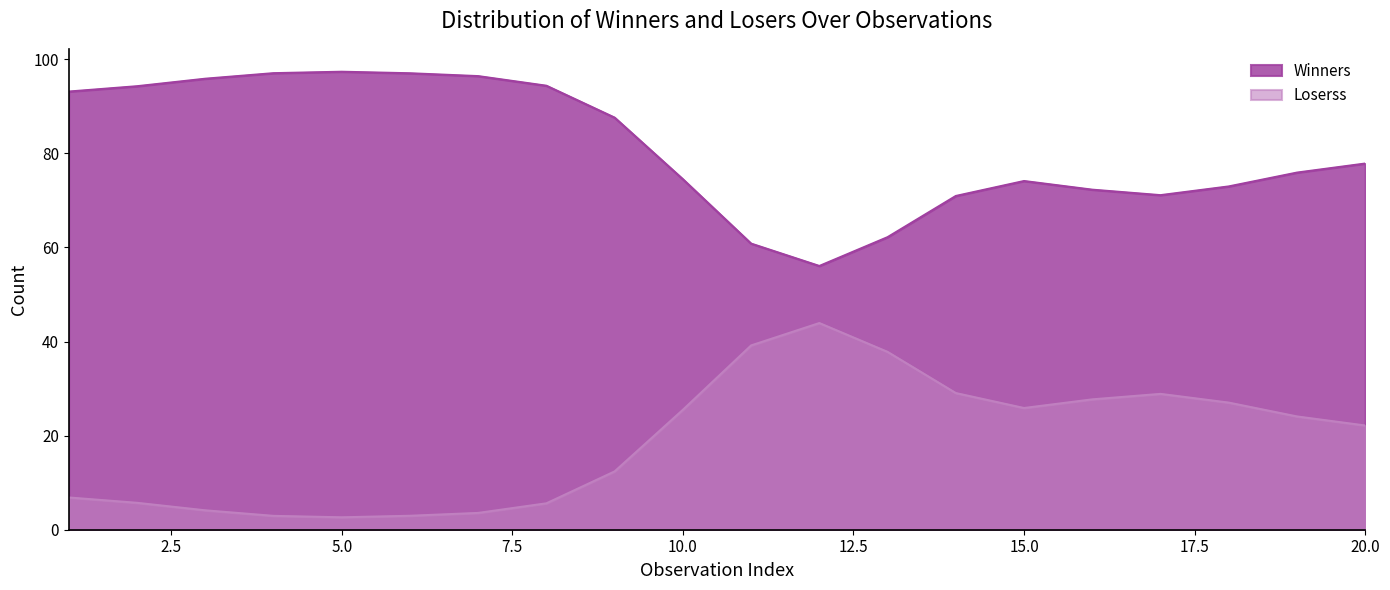

Which series has the largest range (max minus min)?

Winners